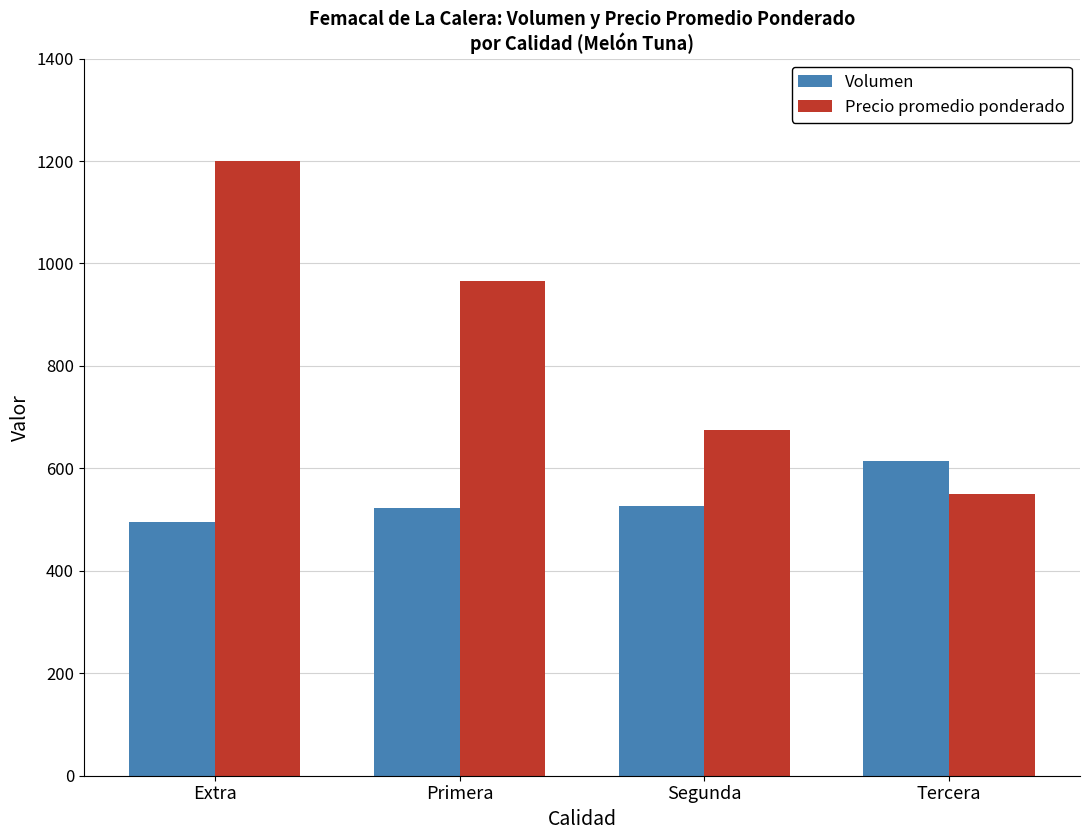

Which series has the largest total across all categories?

Precio promedio ponderado